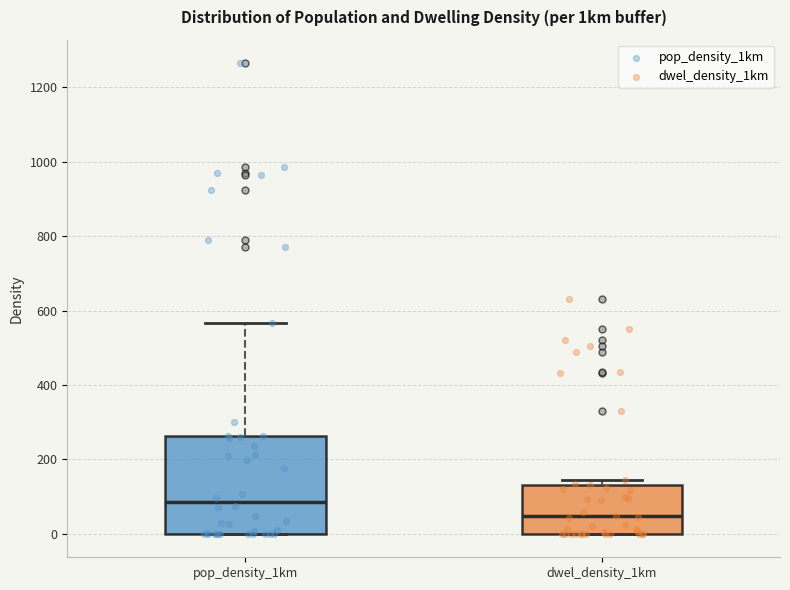

Reading left to right, read every box against the y-axis: the position of its median line, the range the box covers, and the ends of its whiskers. The values are not printed on the chart, so give them approximately, as read against the axis.

pop_density_1km: median 80, box 0 to 260, whiskers 0 to 560
dwel_density_1km: median 40, box 0 to 140, whiskers 0 to 140 (just above the box's upper edge)